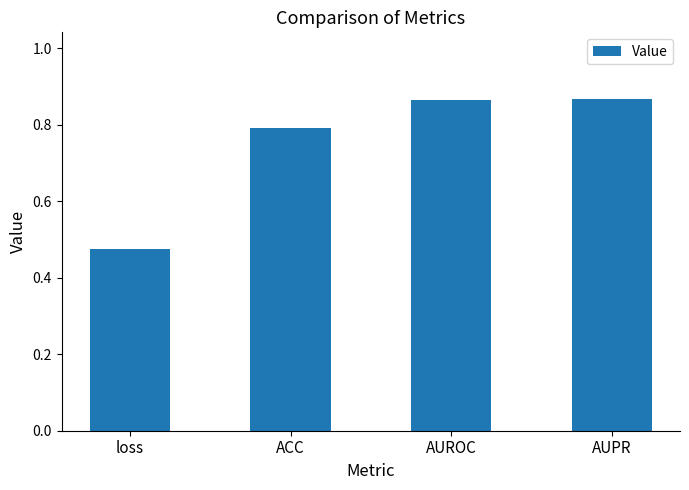

Which label corresponds to the smallest value in the chart?

loss